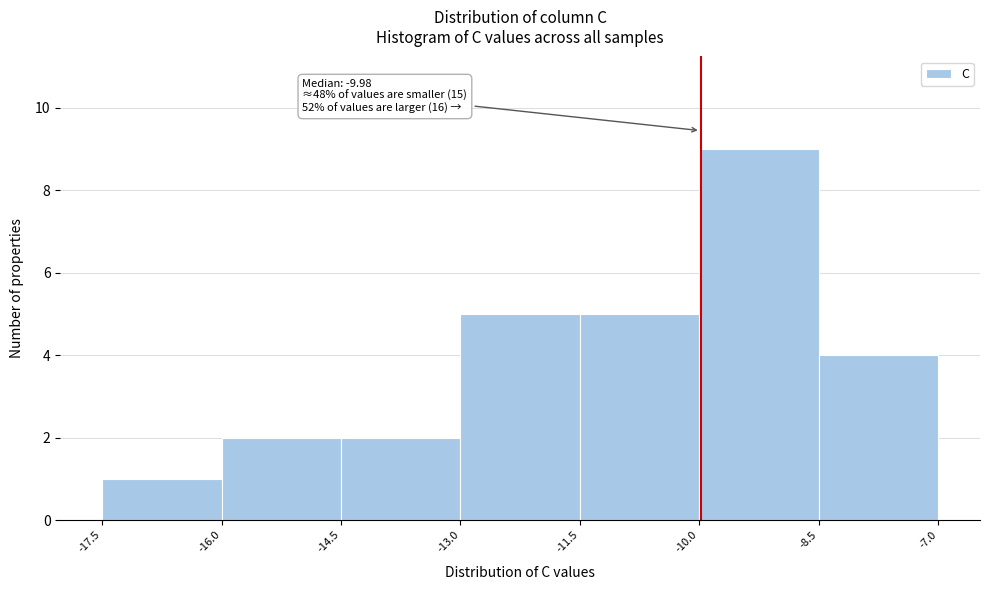

Which range on the x-axis has the tallest bar?

-10.0 to -8.5